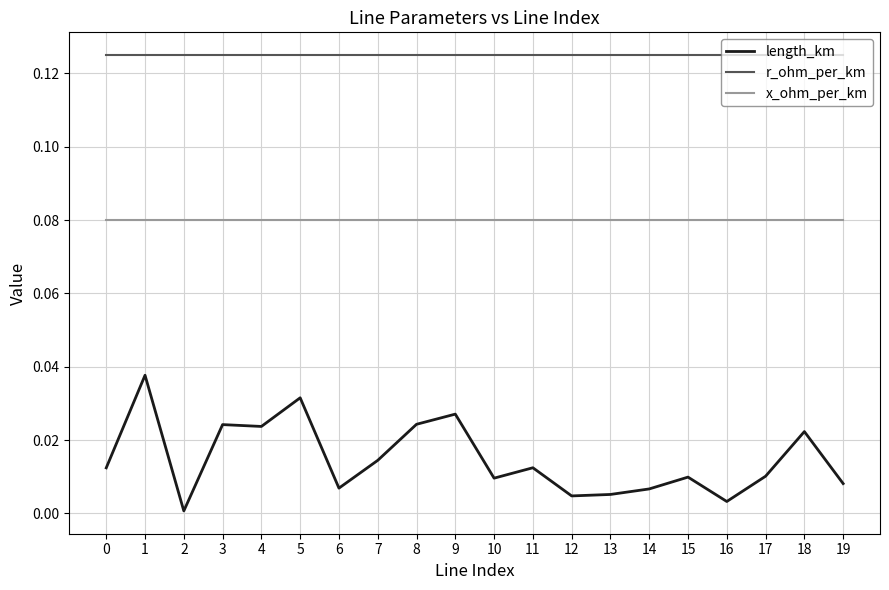

Which series has the widest spread of values?

length_km